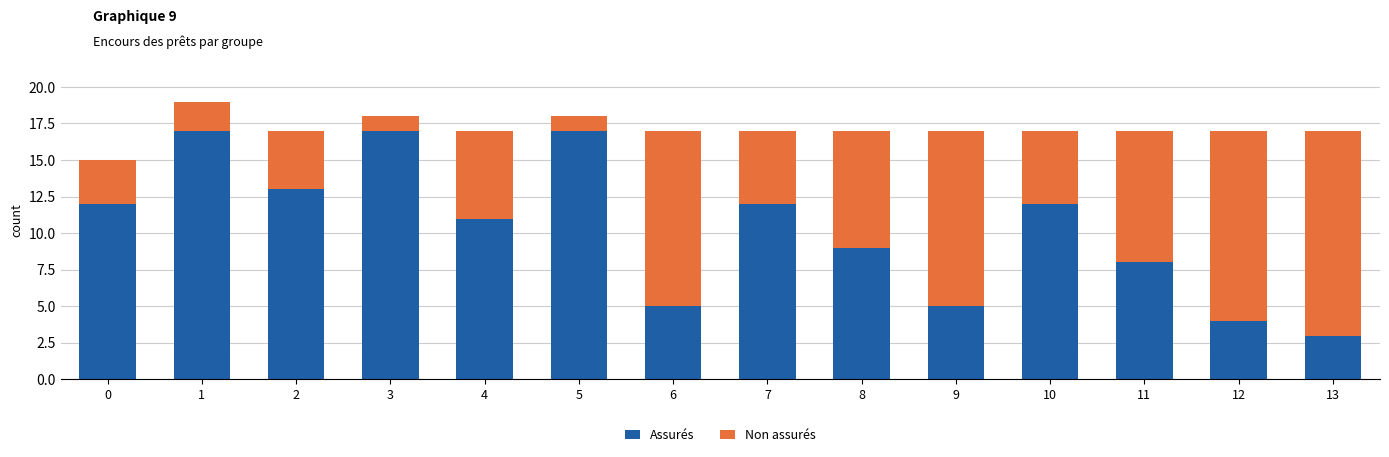

What is the difference between the maximum and minimum values in the Assurés series?

14